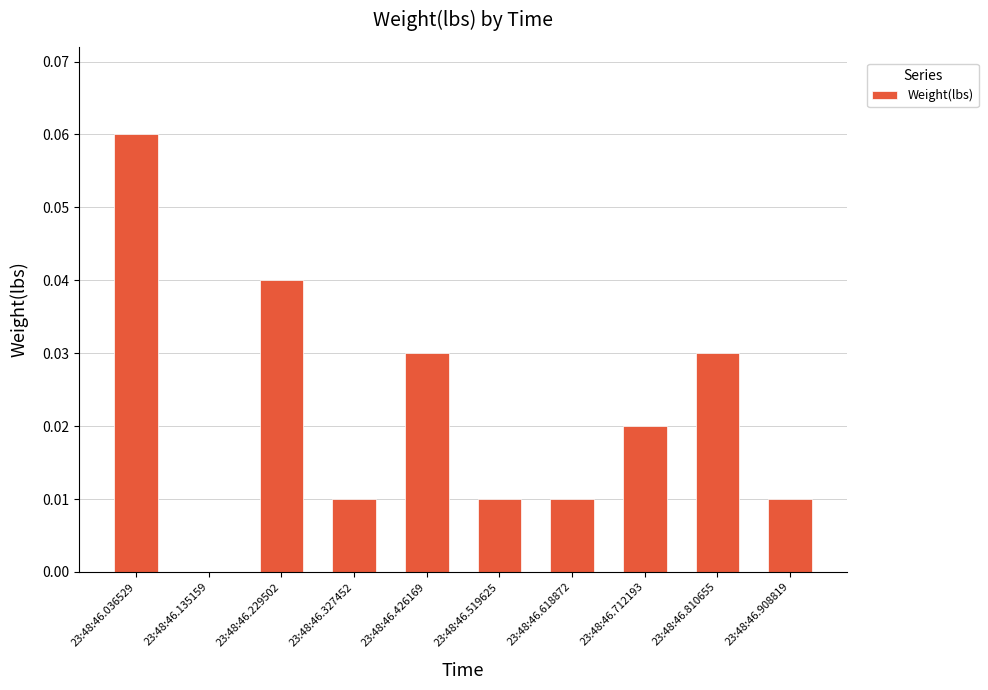

Which label corresponds to the largest value in the chart?

23:48:46.036529